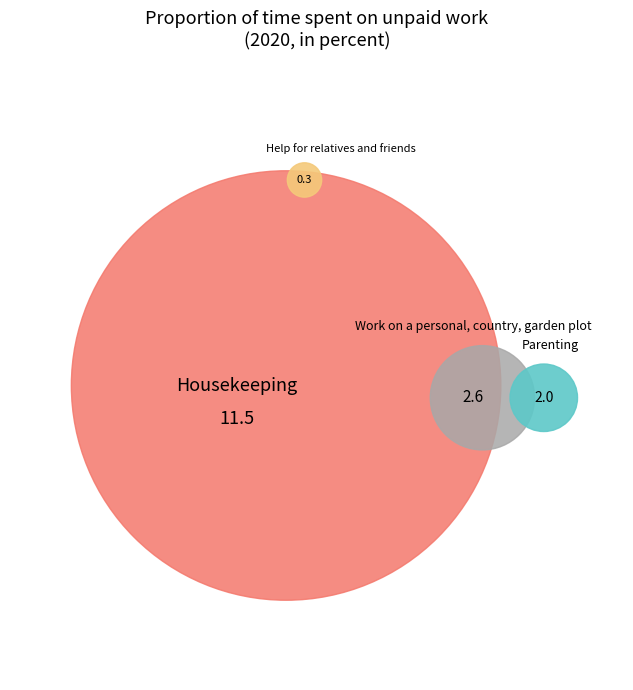

Approximately how many times larger is the value at Help for relatives and friends compared to Work on a personal, country, garden plot?

0.1